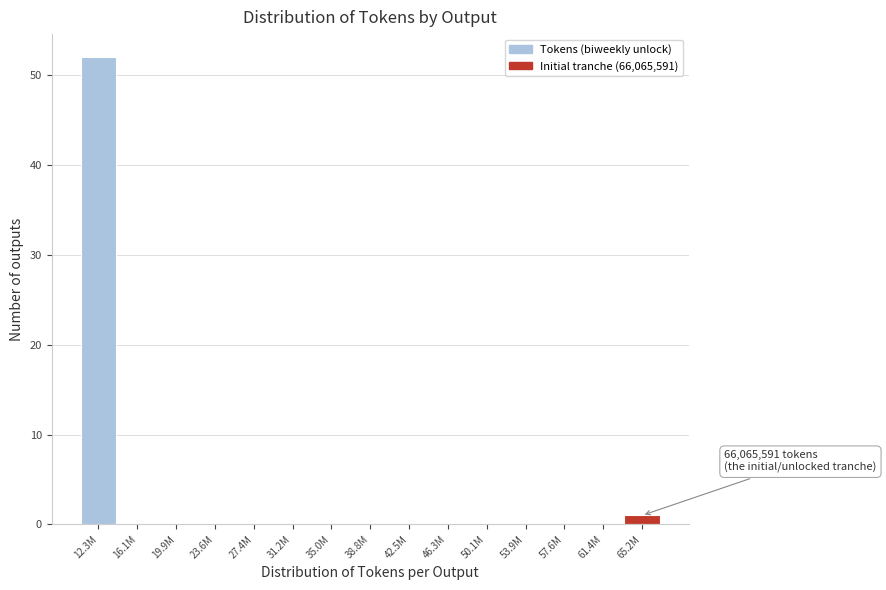

Reading left to right, what are all the values shown in this chart?

12.3M=52	16.1M=0	19.9M=0	23.6M=0	27.4M=0	31.2M=0	35.0M=0	38.8M=0	42.5M=0	46.3M=0	50.1M=0	53.9M=0	57.6M=0	61.4M=0	65.2M=1